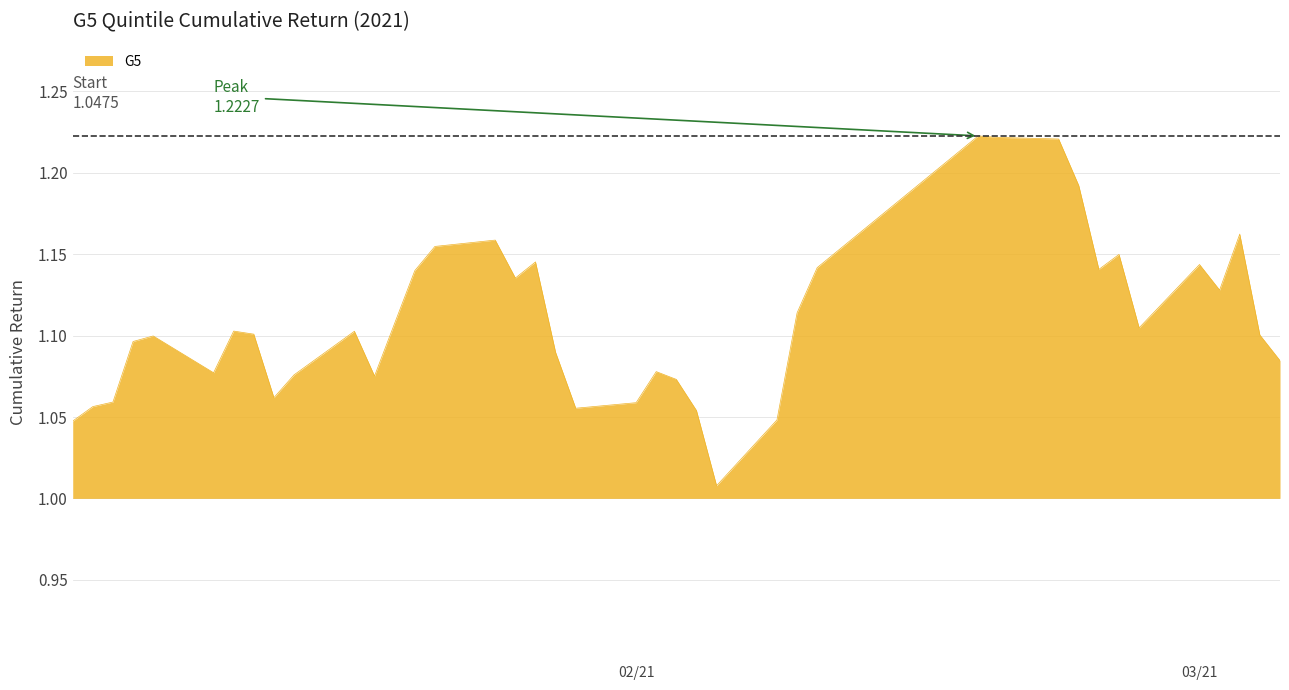

Is this an area chart (filled region under the line)?

Yes